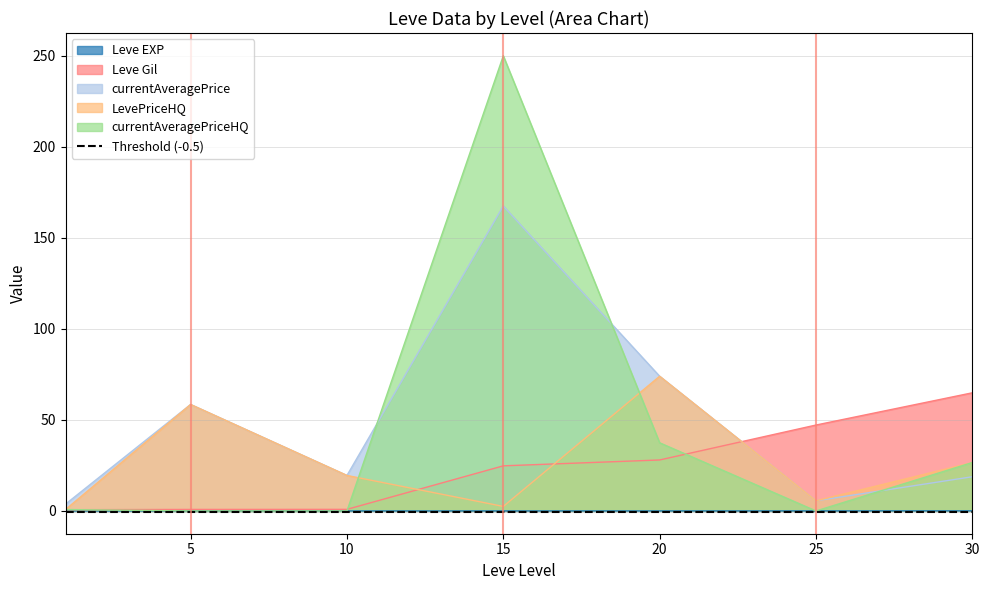

True or false: LevePriceHQ and currentAveragePriceHQ cross at least once.

True